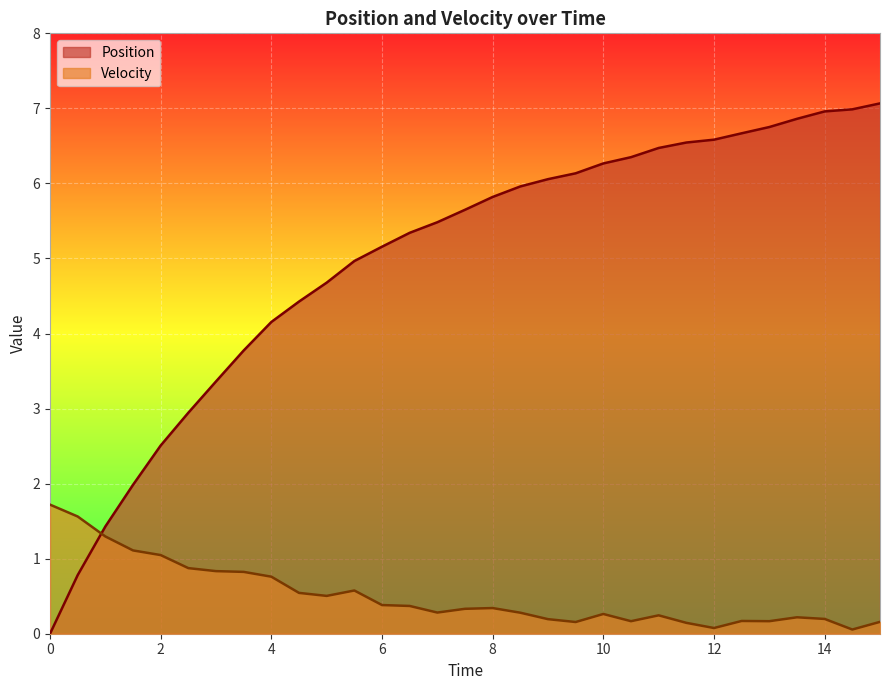

In Velocity, how many points are lower than both neighbors (excluding endpoints)?

7